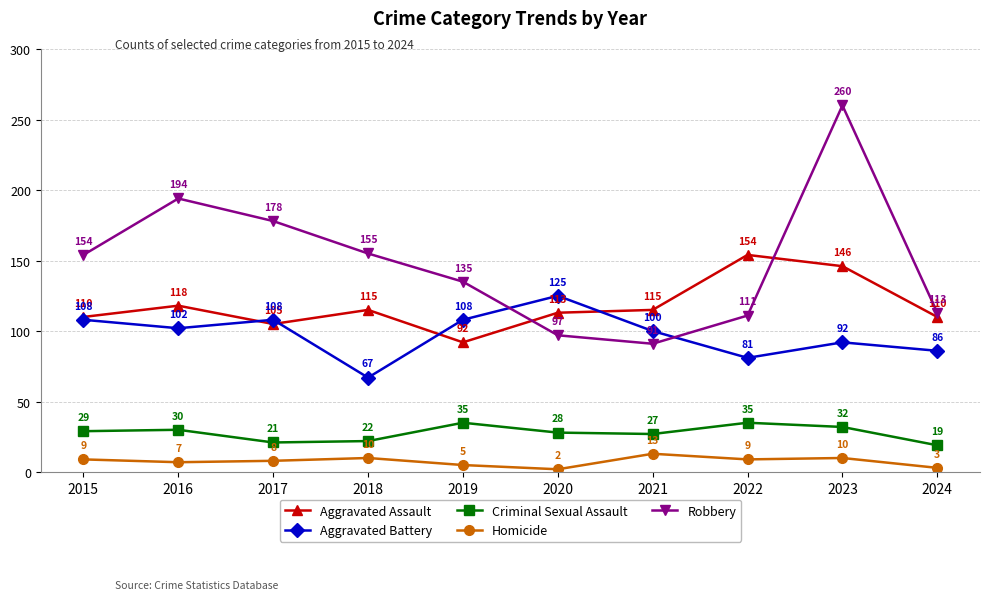

How many lines are shown in the chart?

5